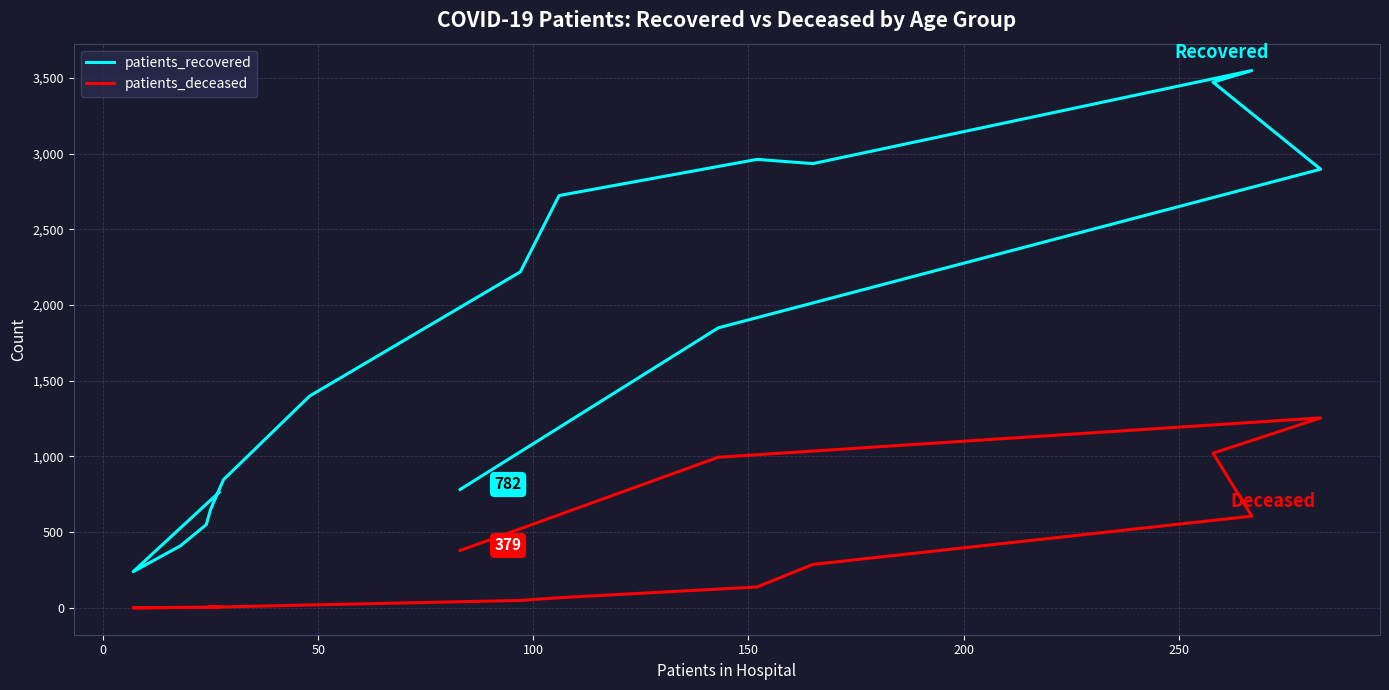

Rank the series by their average value, from lowest to highest.

patients_deceased, patients_recovered